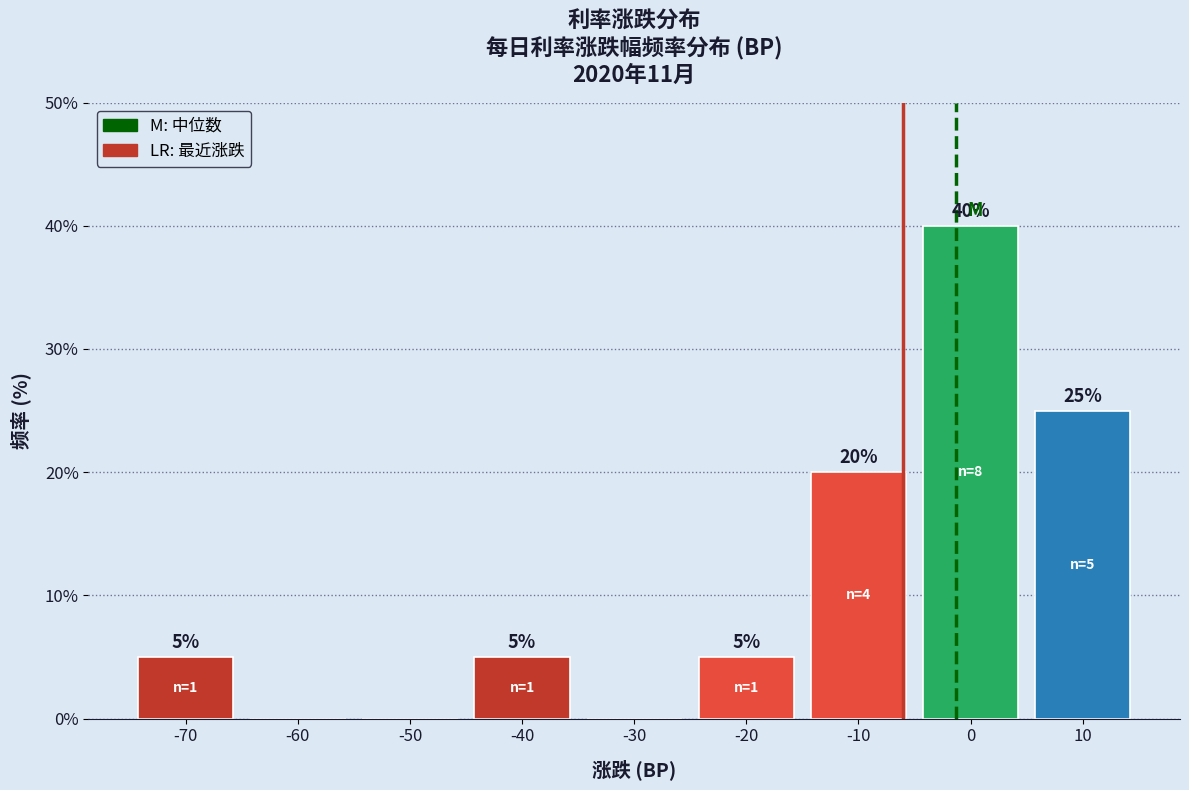

Reading right to left, transcribe all the data shown in this chart.

10=25	0=40	-10=20	-20=5	-30=0	-40=5	-50=0	-60=0	-70=5